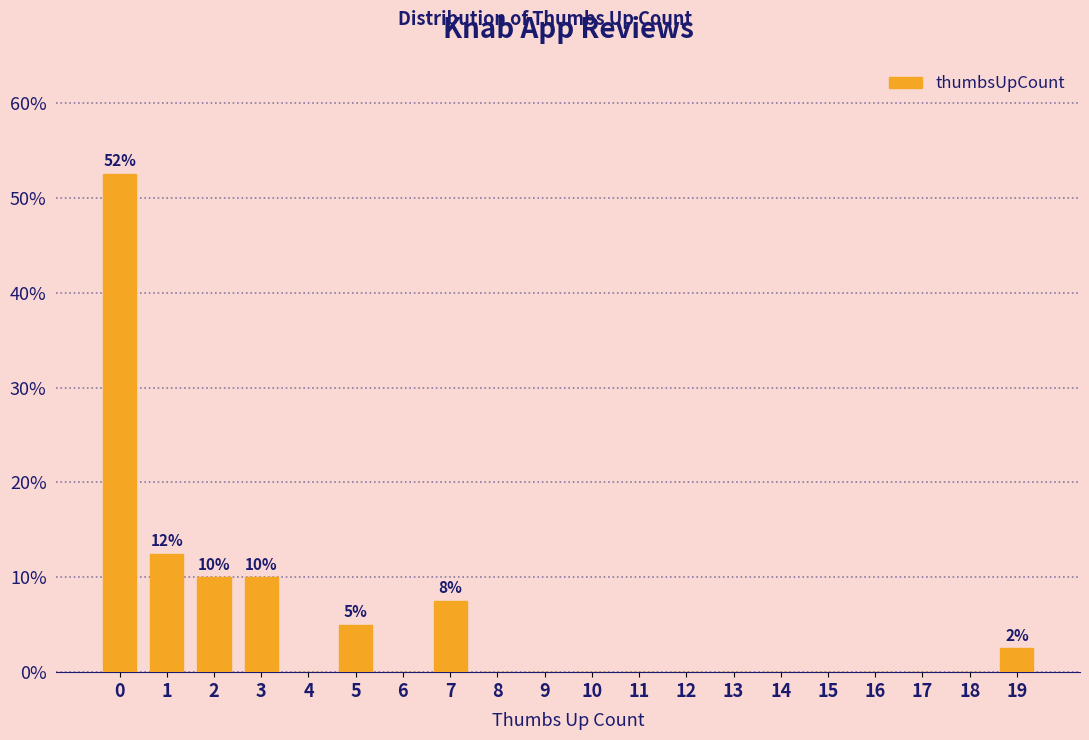

Reading left to right, list all the values displayed in this chart.

0=52.5	1=12.5	2=10.0	3=10.0	4=0.0	5=5.0	6=0.0	7=7.5	8=0.0	9=0.0	10=0.0	11=0.0	12=0.0	13=0.0	14=0.0	15=0.0	16=0.0	17=0.0	18=0.0	19=2.5